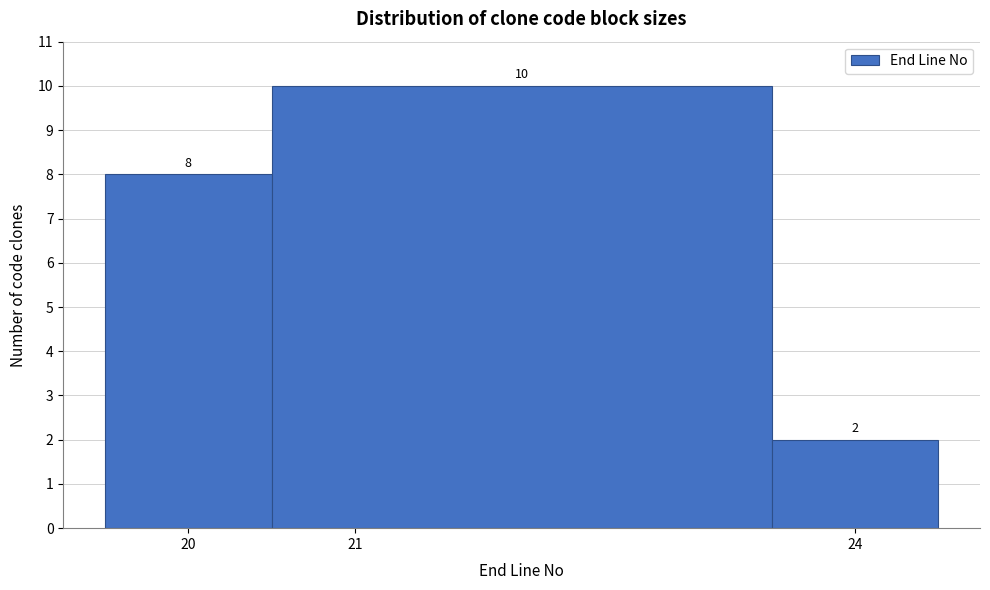

How tall is the bar that spans 19.5 to 20.5 on the x-axis?

8